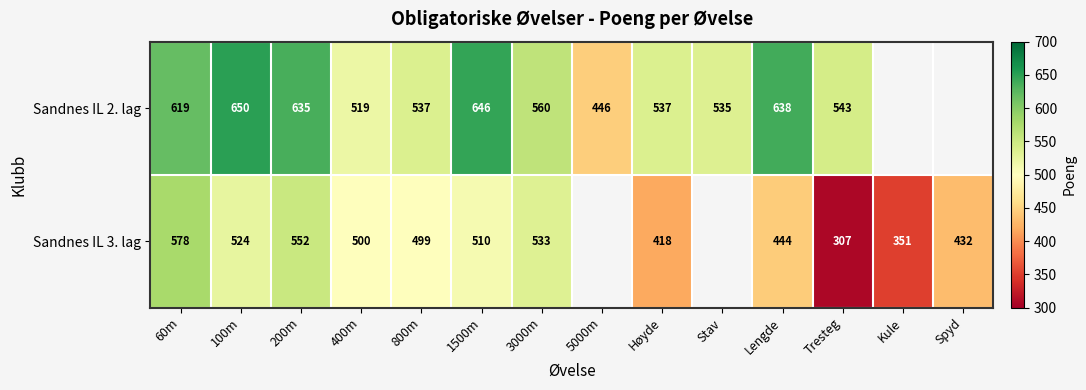

Is it true that Sandnes IL 2. lag equals 646 at 1500m?

True